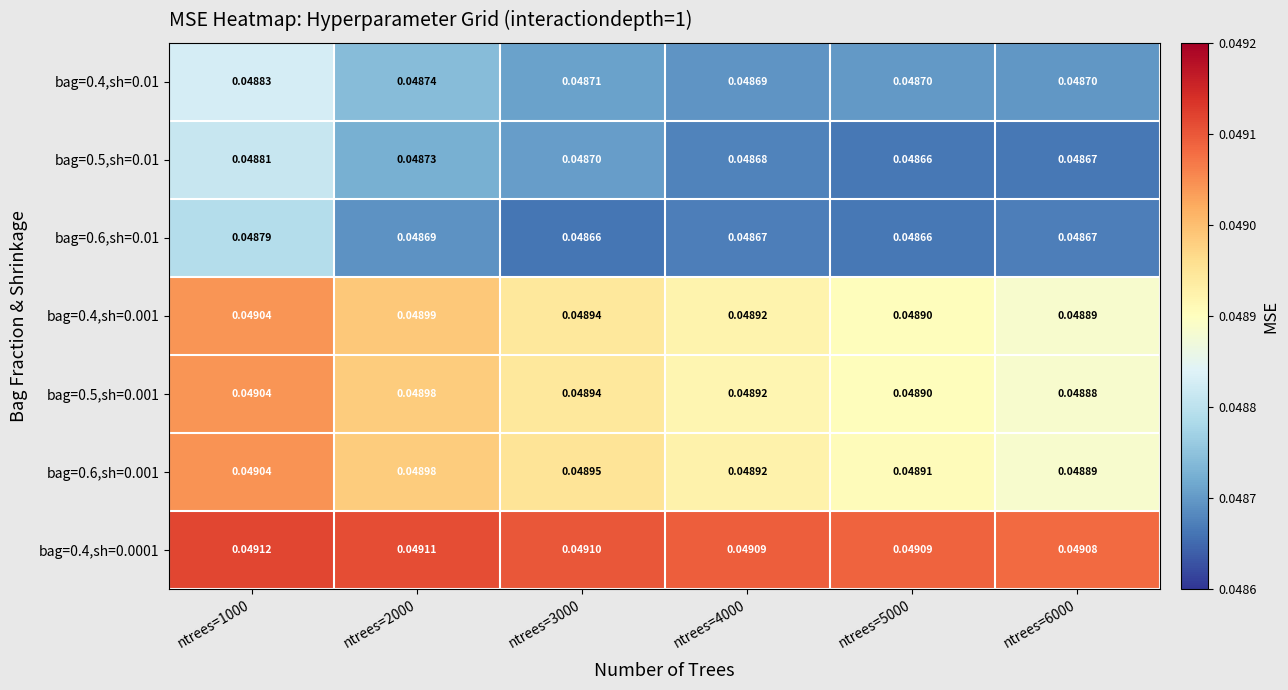

Which series has the largest total across all categories?

bag=0.4,sh=0.0001